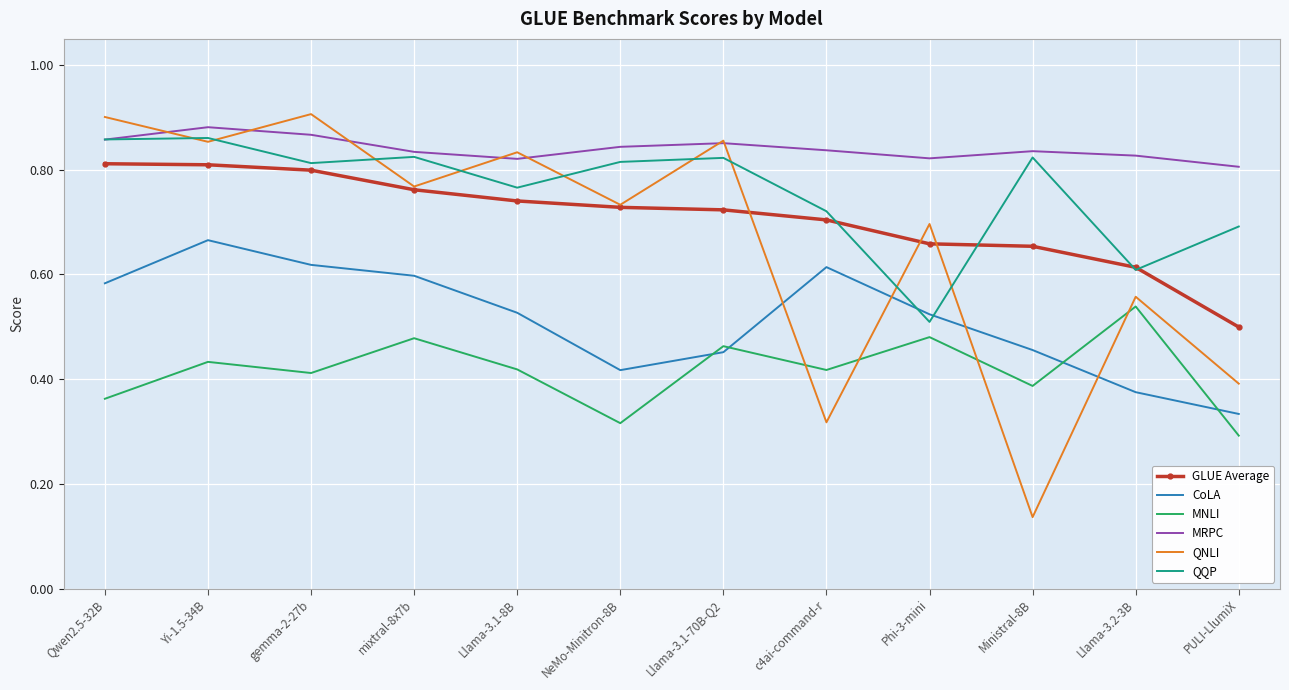

Which category has the highest value in the MNLI series?

Llama-3.2-3B